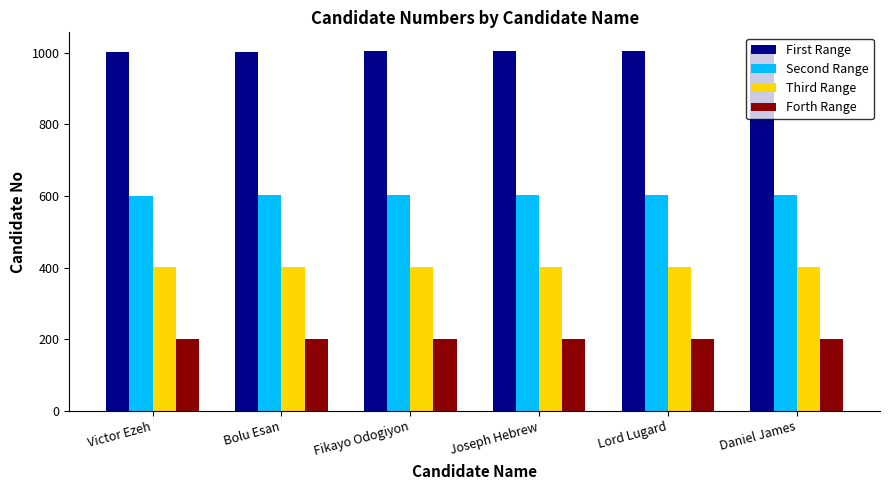

What is the value of the Forth Range bar at the 4th from the left?

200.8